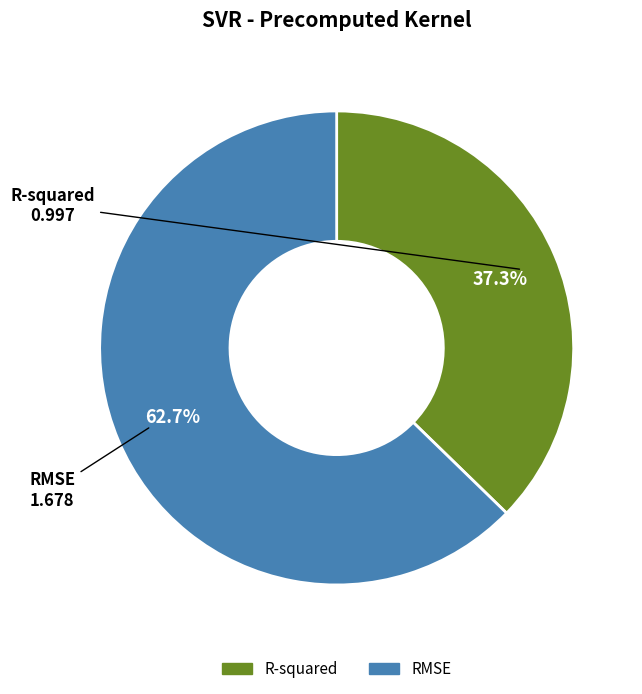

What is the largest slice in the pie chart?

RMSE